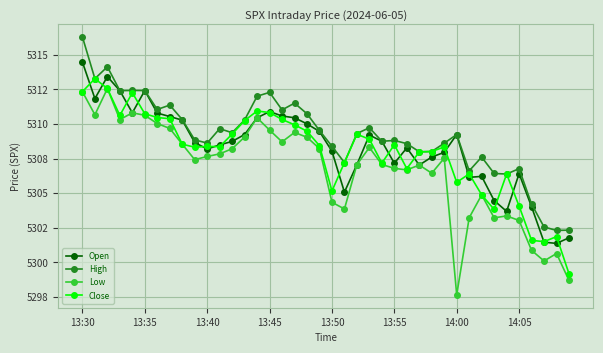

Does the chart have visible grid lines?

Yes